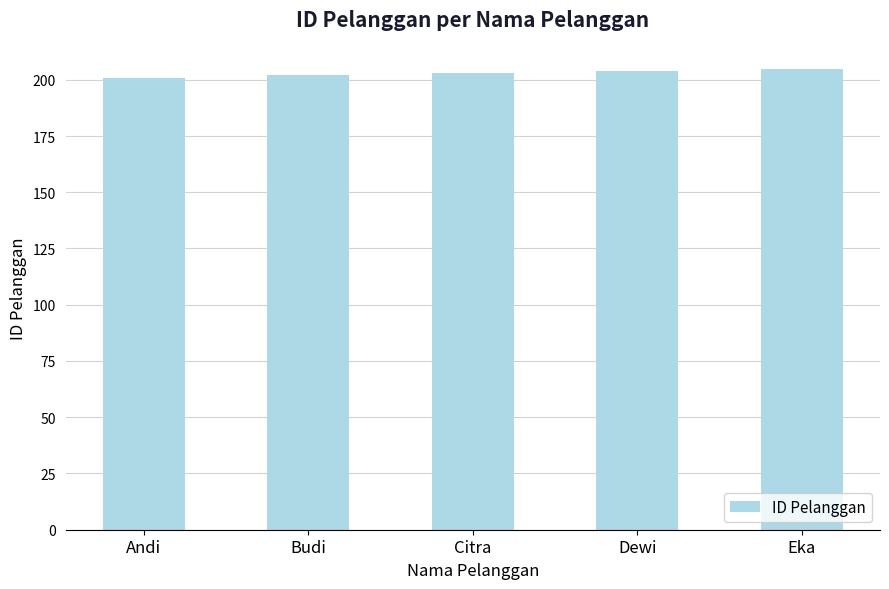

Does the chart contain any negative values?

No